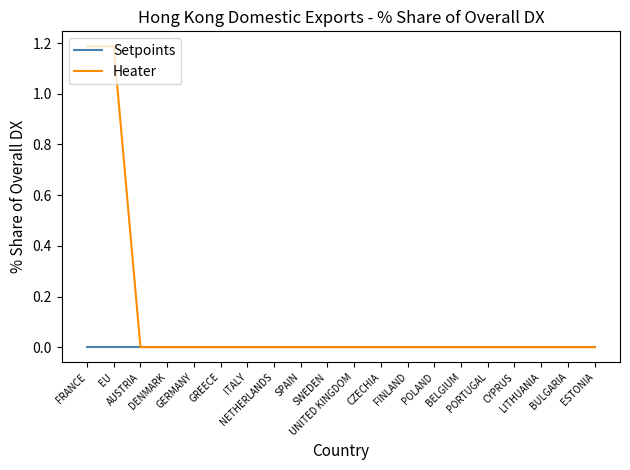

Reading right to left, extract all data points from this chart.

Setpoints: 0.0	0.0	0.0	0.0	0.0	0.0	0.0	0.0	0.0	0.0	0.0	0.0	0.0	0.0	0.0	0.0	0.0	0.0	0.0	0.0
Heater: 0.0	0.0	0.0	0.0	0.0	0.0	0.0	0.0	0.0	0.0	0.0	0.0	0.0	0.0	0.0	0.0	0.0	0.0	1.2	1.2